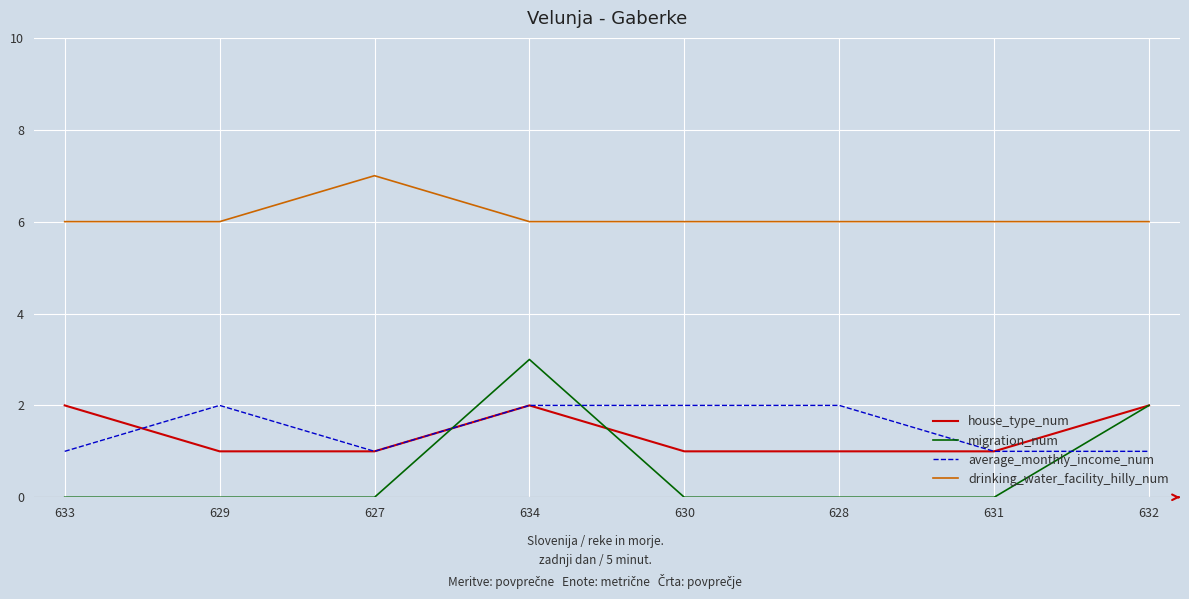

Does the chart display data point markers on the line(s)?

No